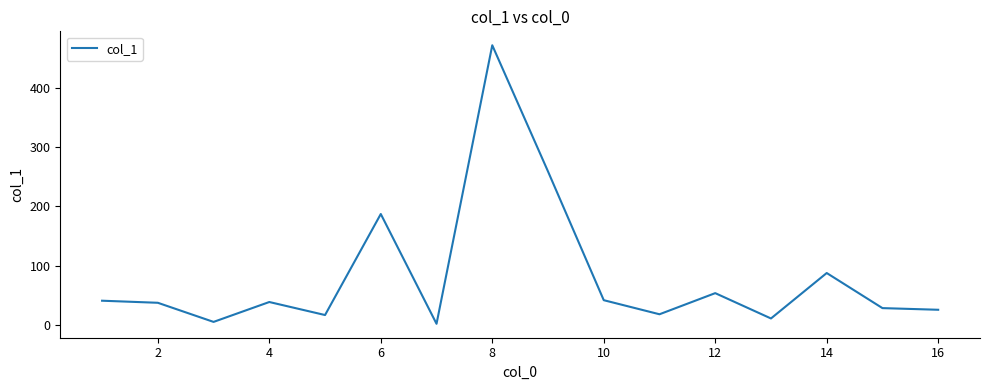

What is the maximum value shown in the chart?

472.2